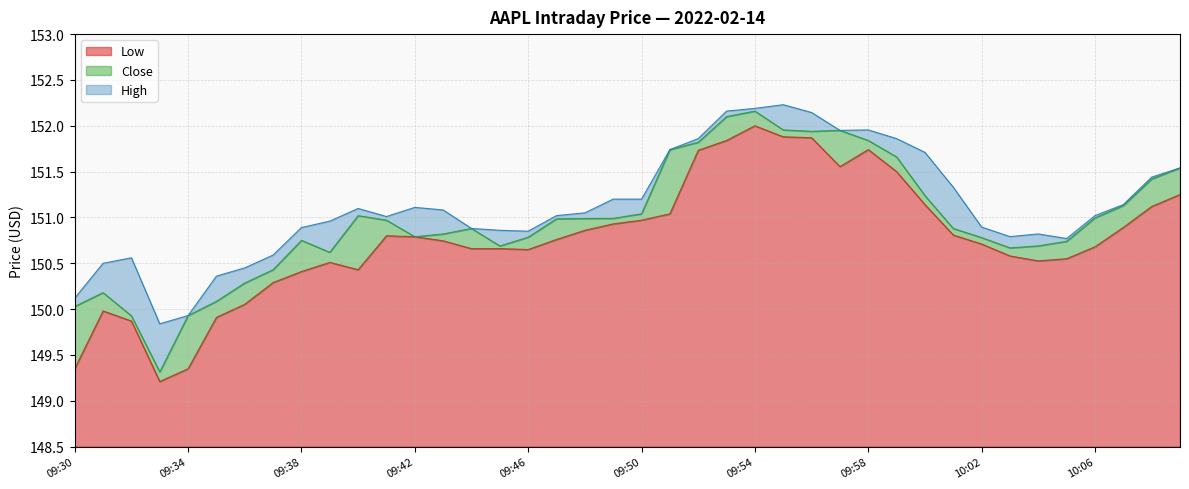

What is the label of the 4th point from the right?

10:06